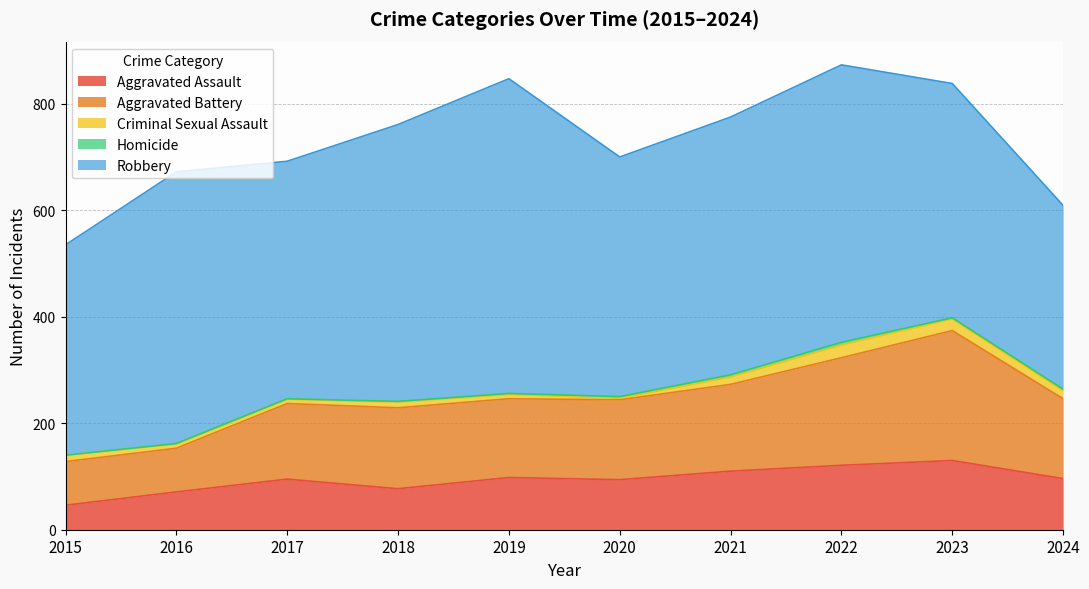

At which category does Criminal Sexual Assault reach its first local peak?

2018